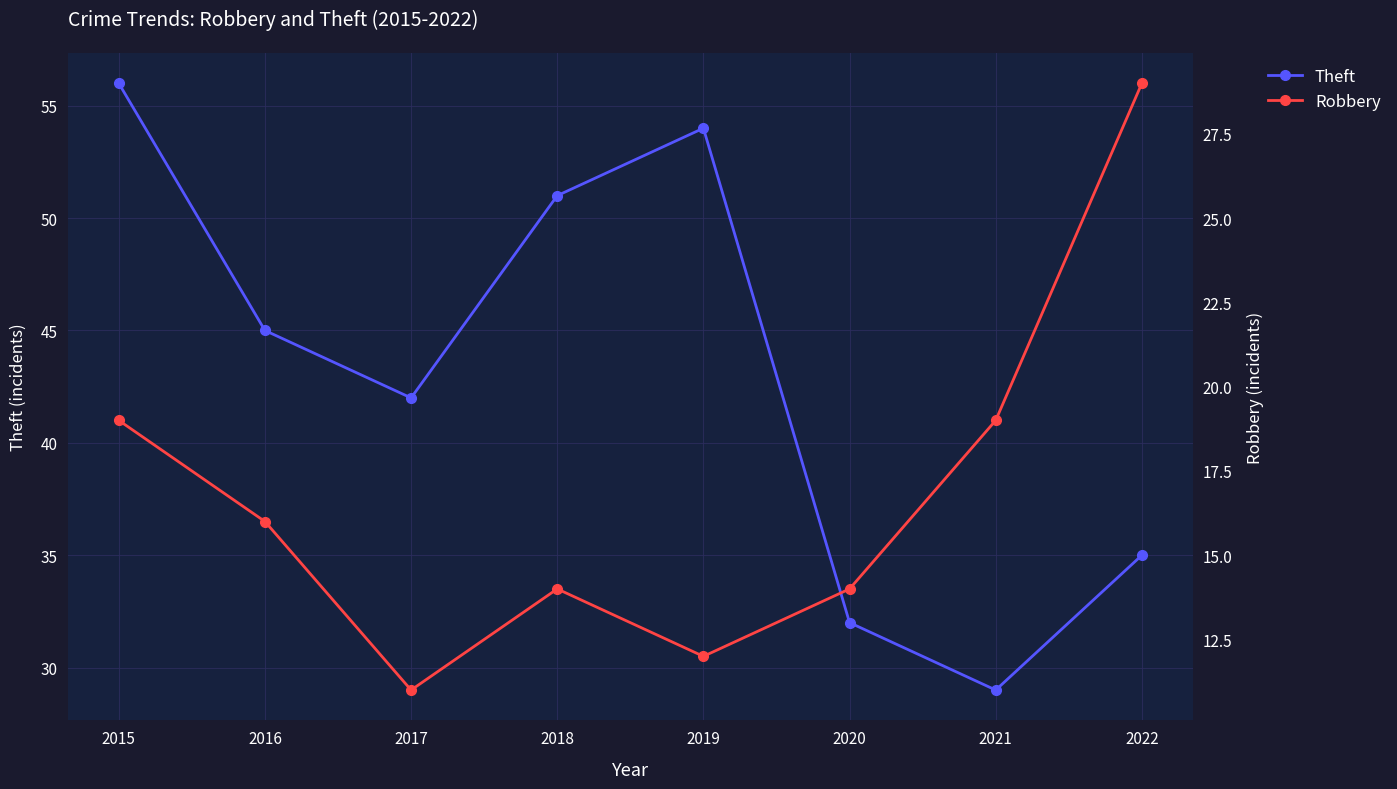

True or false: Theft and Robbery intersect in this chart.

False